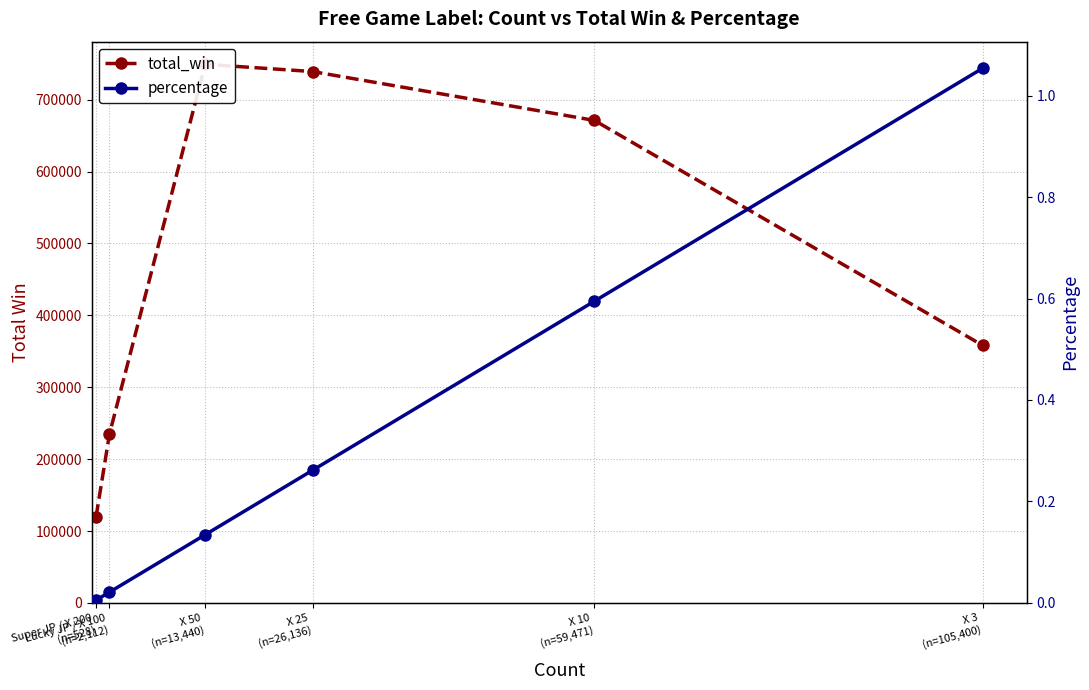

How many distinct data groups are displayed?

2